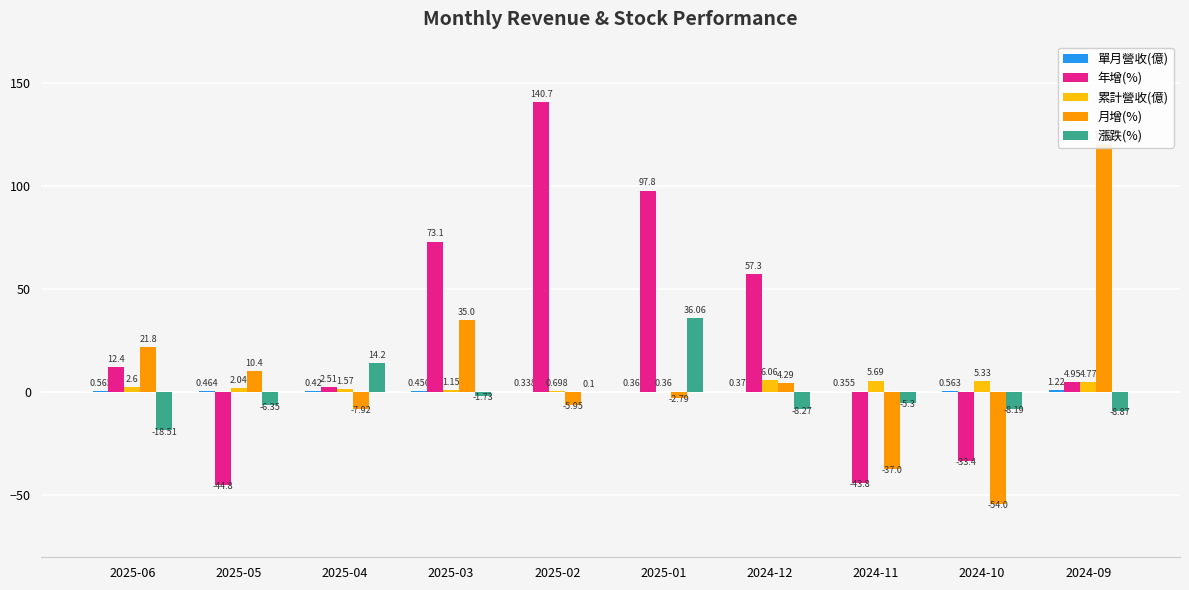

What is the sum of all 累計營收(億) values?

30.3